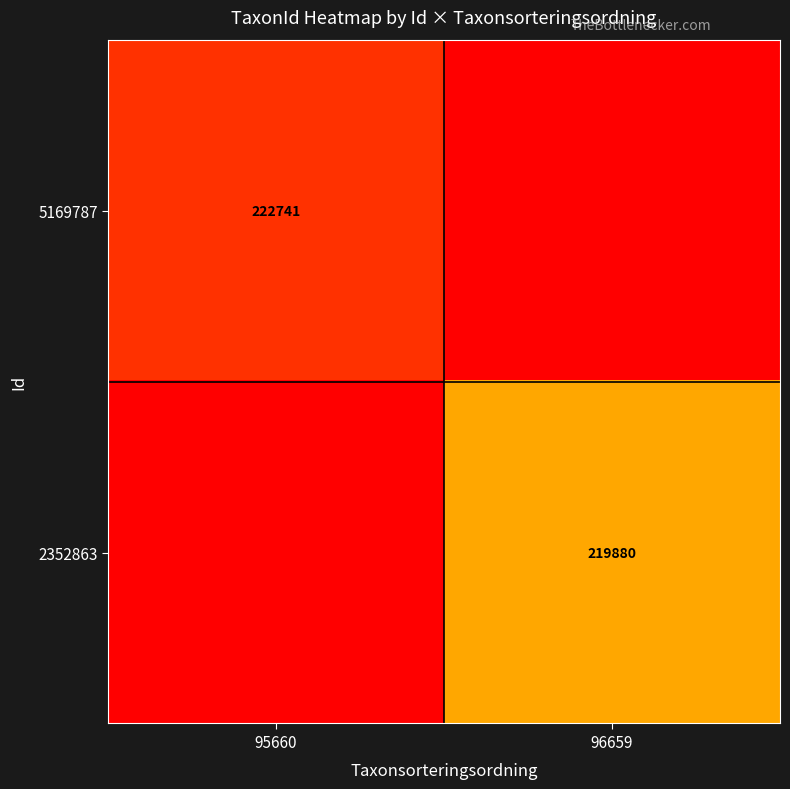

True or false: 2352863 has a value of 371203 at 96659.

False